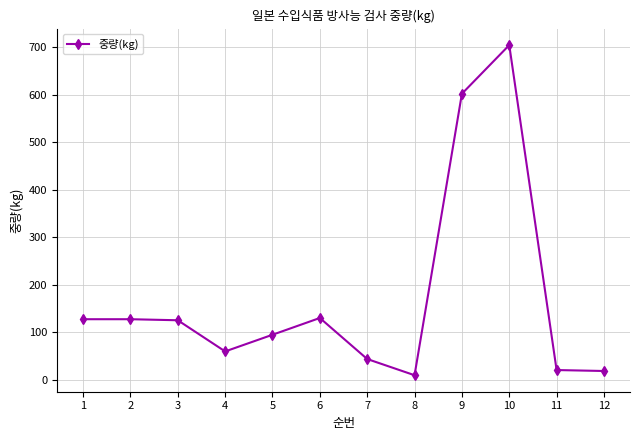

What is the average value?

171.5